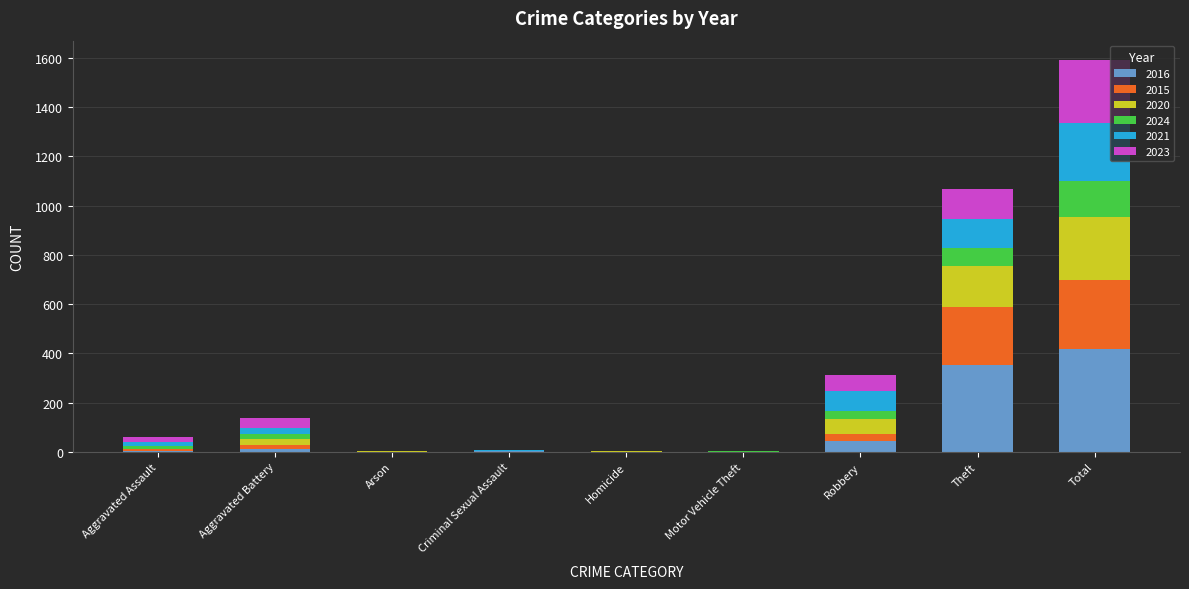

True or false: 2016 has a value of 354 at Theft.

True